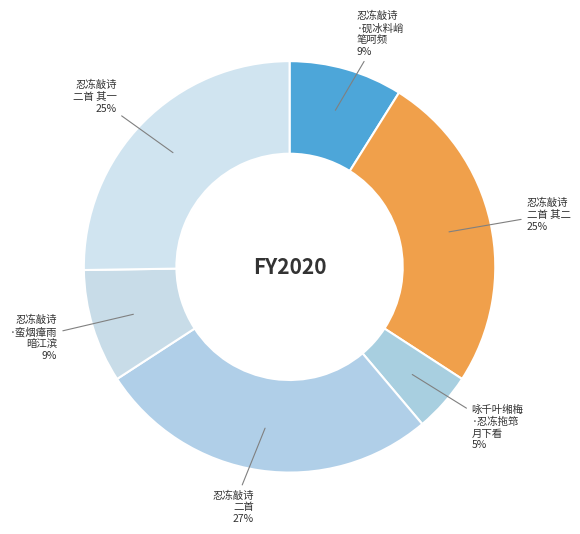

How many segments does this pie chart have?

6